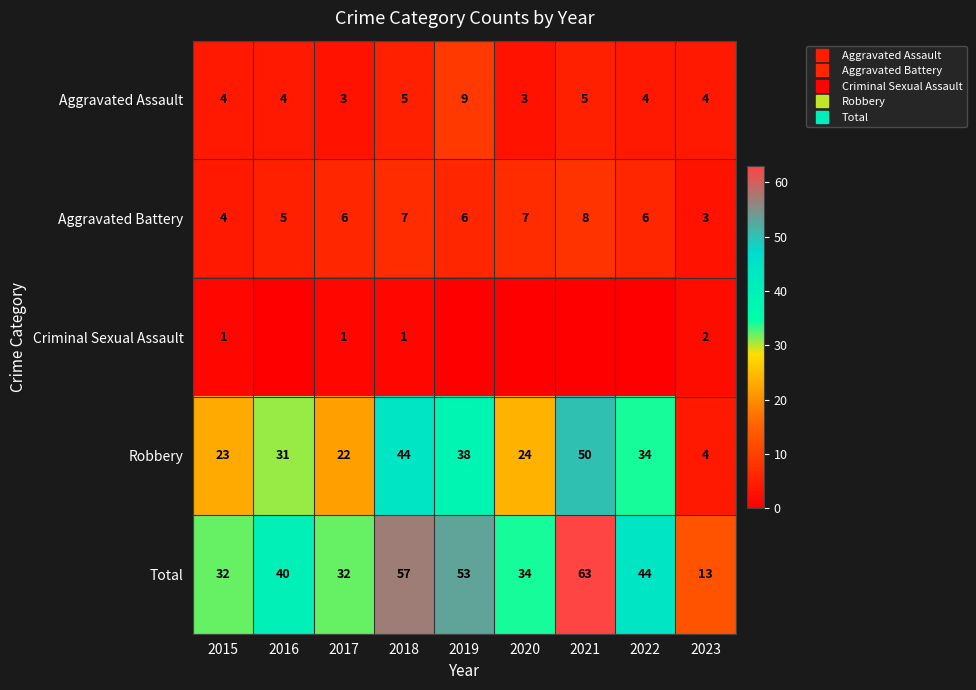

What is the minimum value for Total?

13